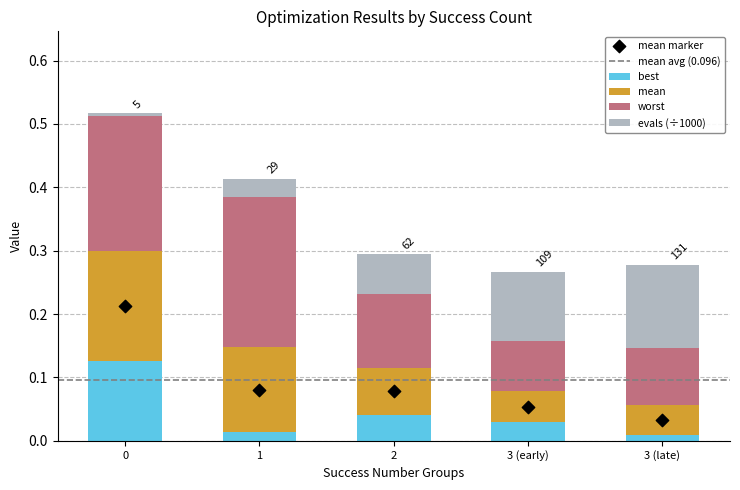

At which category is the sum across all series the highest?

0 success